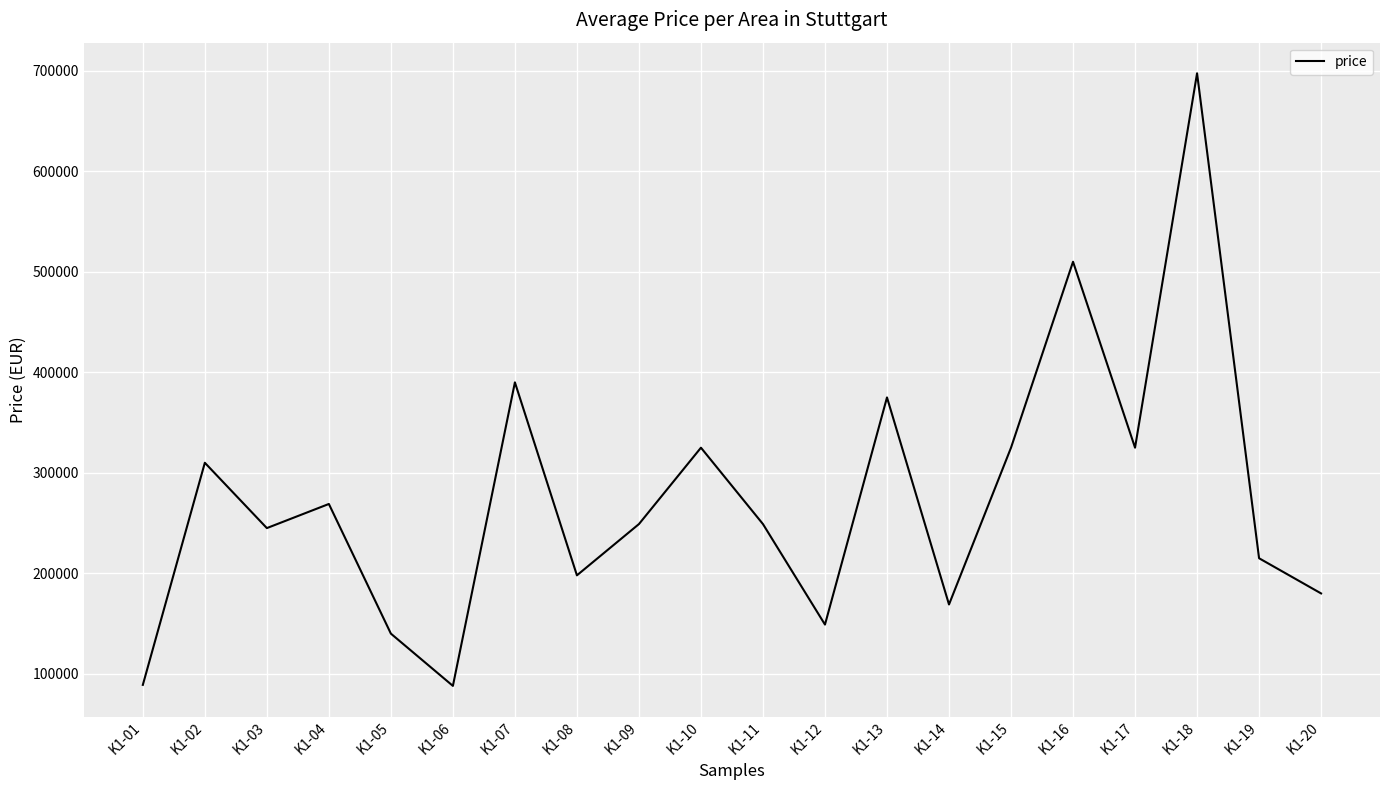

Read the value at K1-04, to the nearest 100.

269000